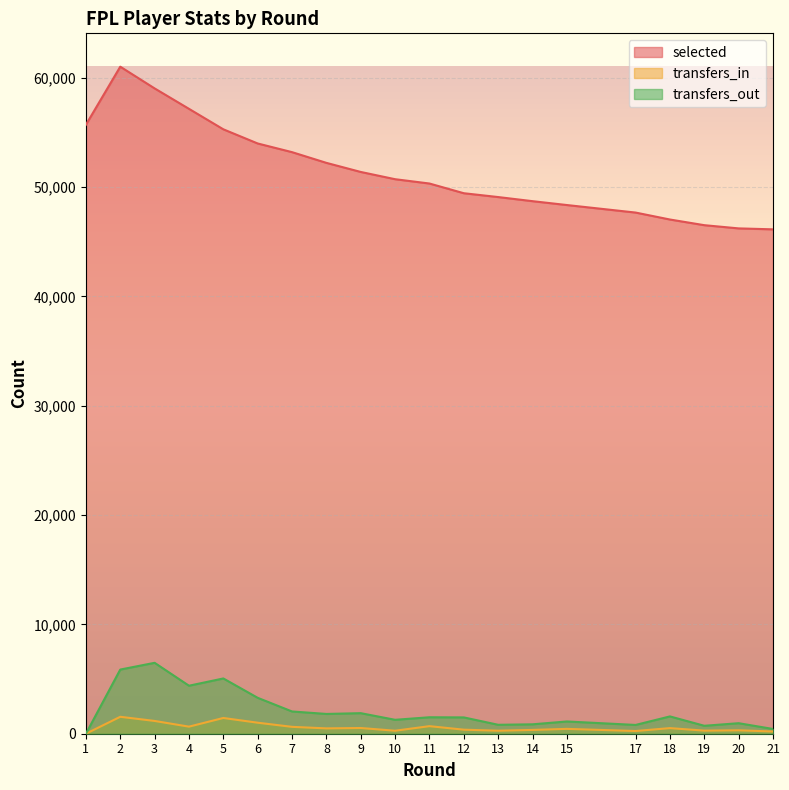

What is the spread (max minus min) of values at 1?

55692